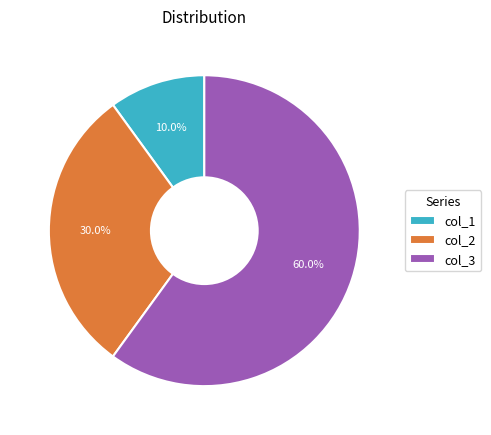

What portion of the pie excludes col_2?

70.0%